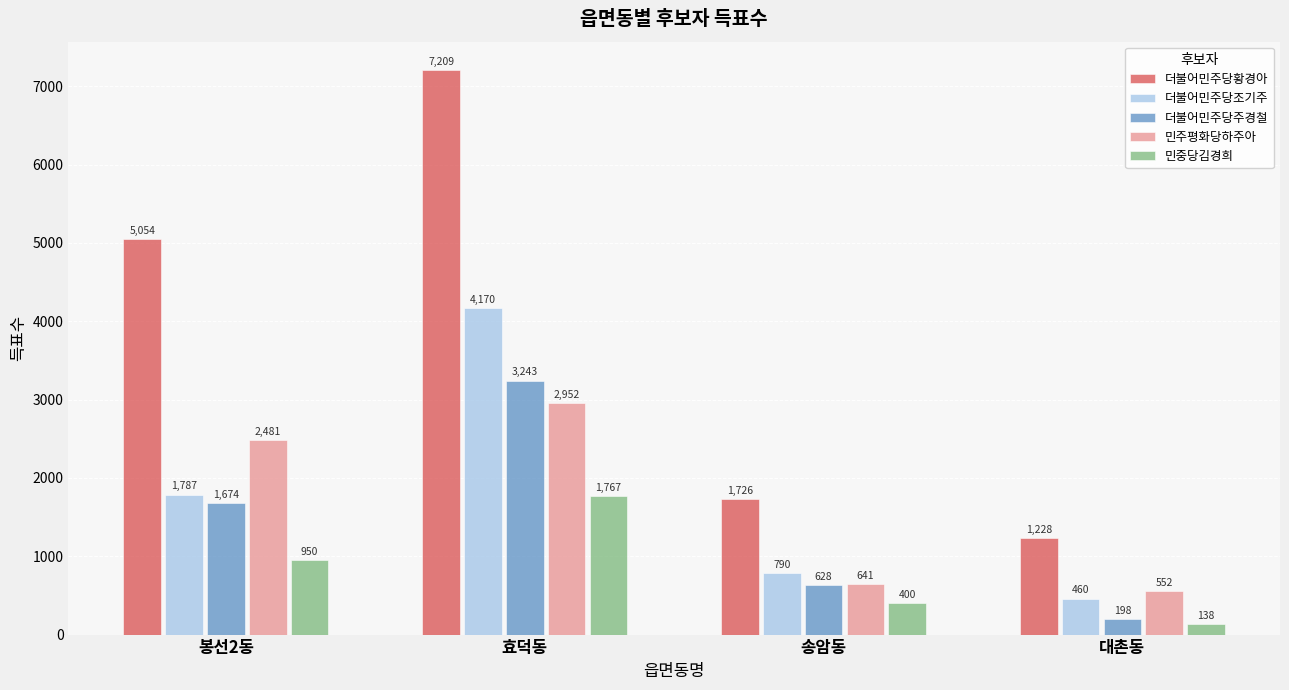

At which label is 더불어민주당조기주 closest to 2315?

봉선2동